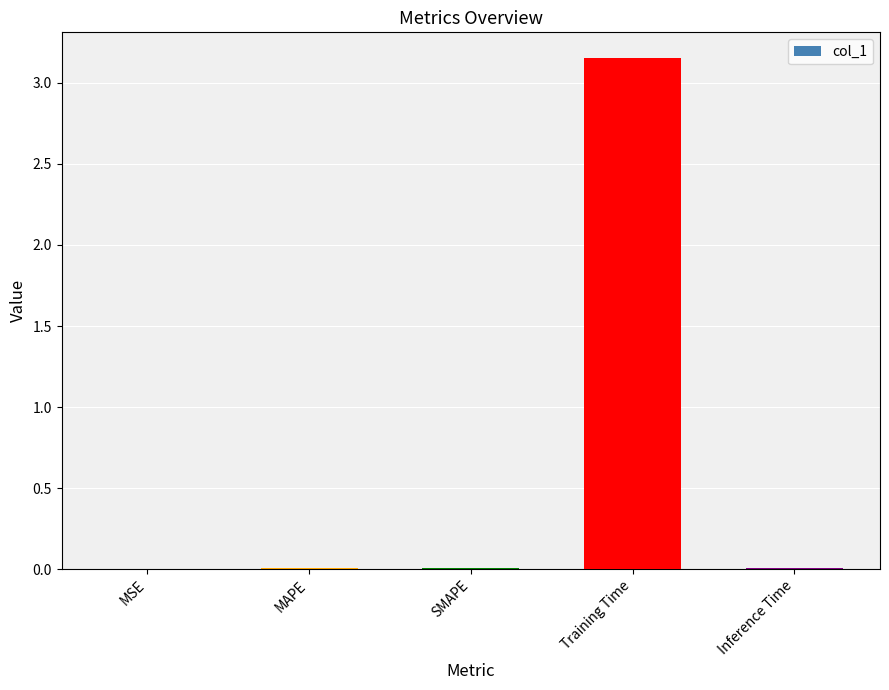

True or false: the data shows 0.0 at MAPE.

True